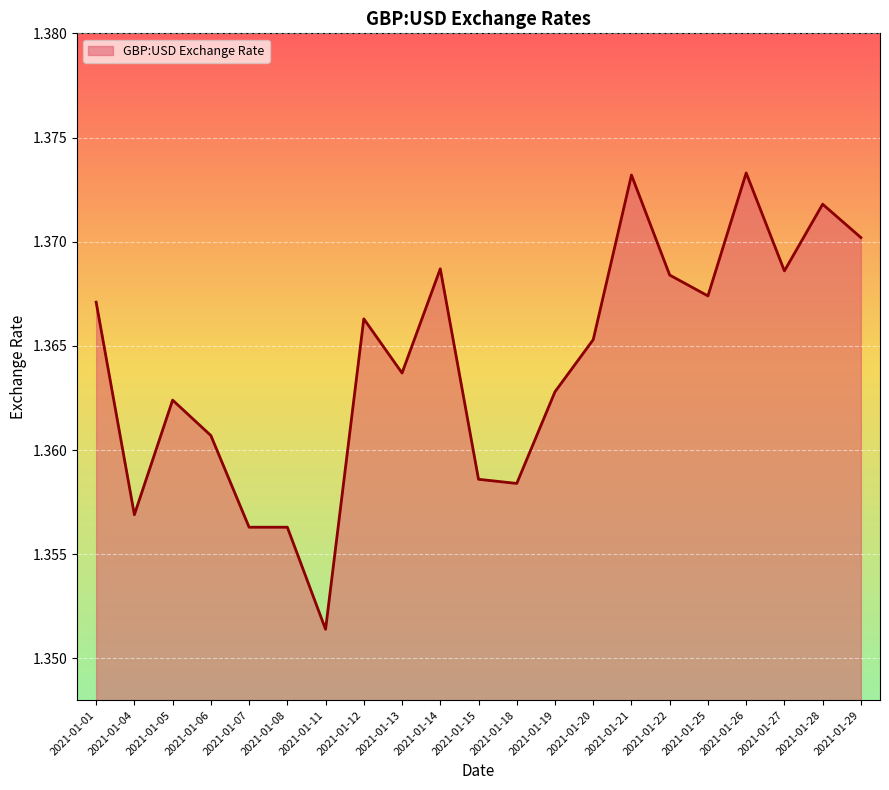

True or false: the data shows 0.5 at 2021-01-04.

False